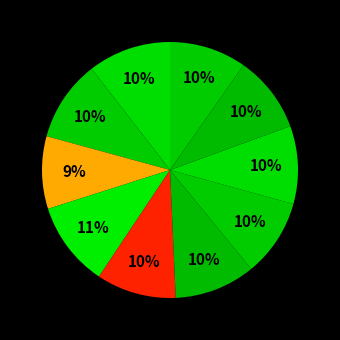

How many slices are in this pie chart?

10